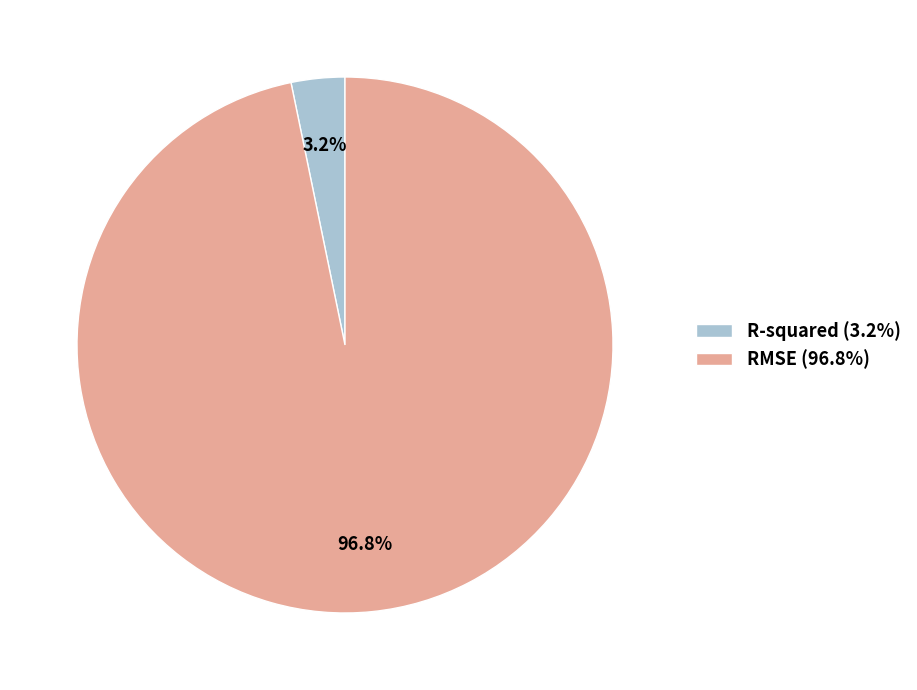

To the nearest percent, what is the combined percentage of RMSE and R-squared?

100%